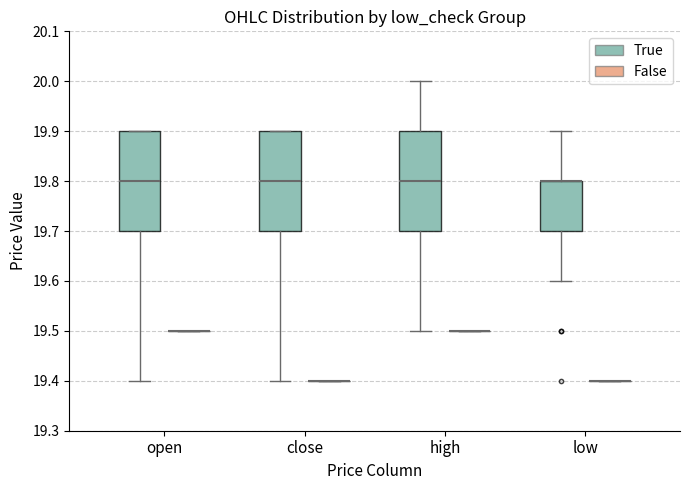

Reading left to right, read every box against the y-axis: the position of its median line, the range the box covers, and the ends of its whiskers. The values are not printed on the chart, so give them approximately, as read against the axis.

open (True): median 19.8, box 19.7 to 19.9, whiskers 19.4 to 19.9
open (False): box collapsed to a line at 19.5, whiskers 19.5 to 19.5
close (True): median 19.8, box 19.7 to 19.9, whiskers 19.4 to 19.9
close (False): box collapsed to a line at 19.4, whiskers 19.4 to 19.4
high (True): median 19.8, box 19.7 to 19.9, whiskers 19.5 to 20.0
high (False): box collapsed to a line at 19.5, whiskers 19.5 to 19.5
low (True): median 19.8 (drawn on the box's upper edge), box 19.7 to 19.8, whiskers 19.6 to 19.9
low (False): box collapsed to a line at 19.4, whiskers 19.4 to 19.4